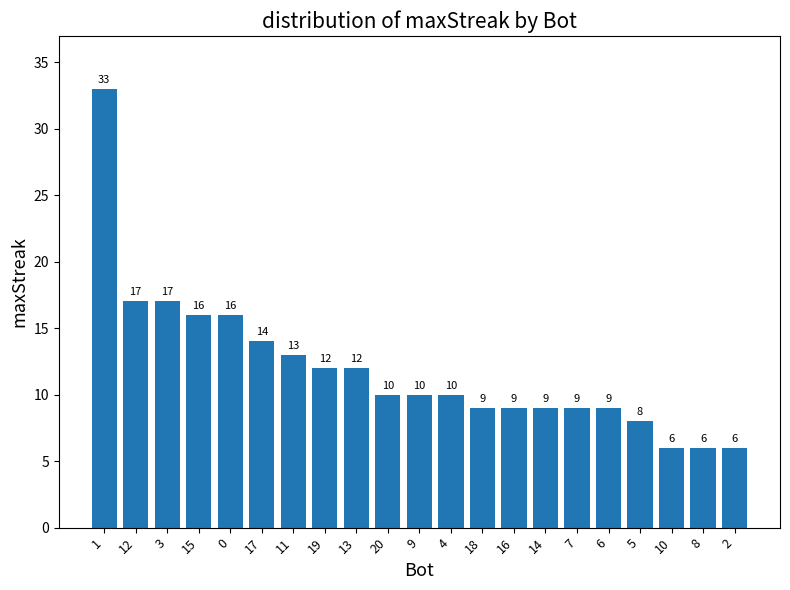

What is the value of the 9th bar from the left?

12